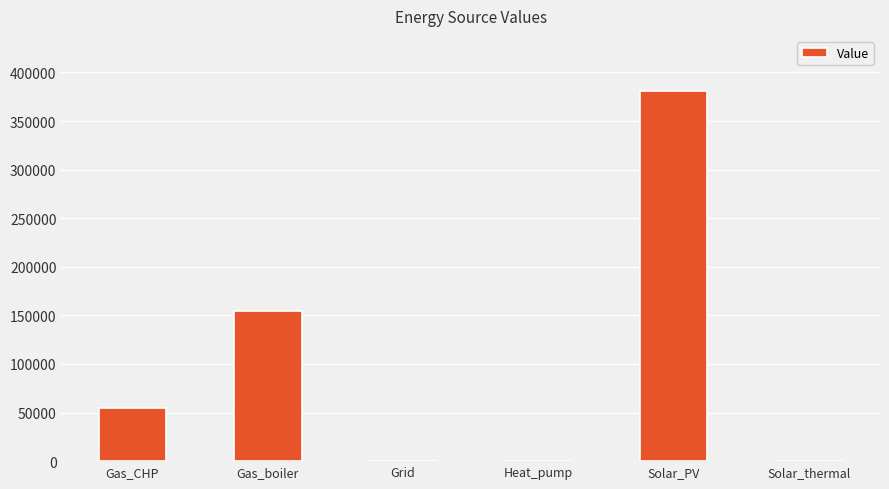

Is it true that the value at Gas_boiler is 71711.5?

False